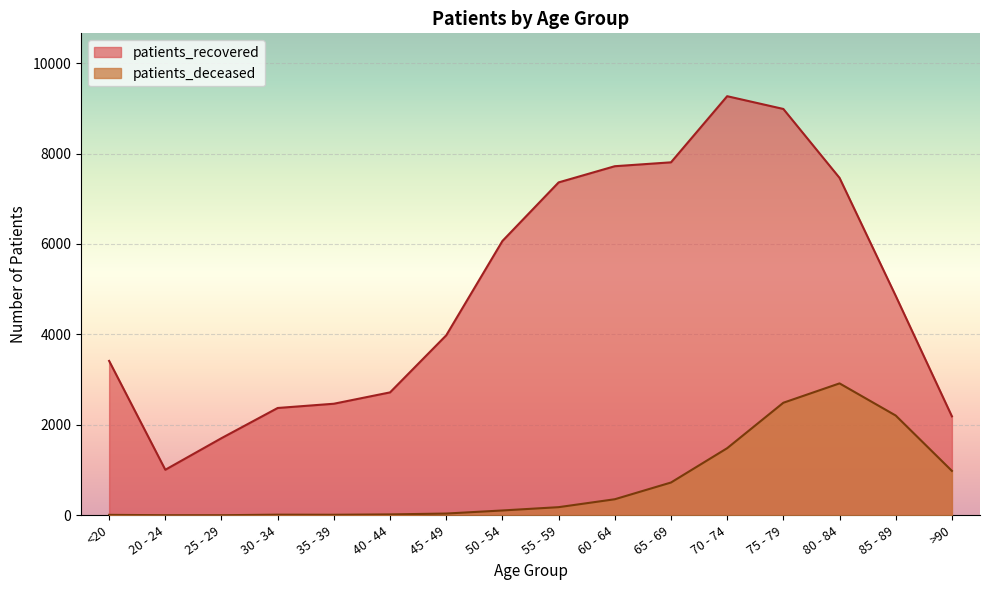

How many lines are shown in the chart?

2